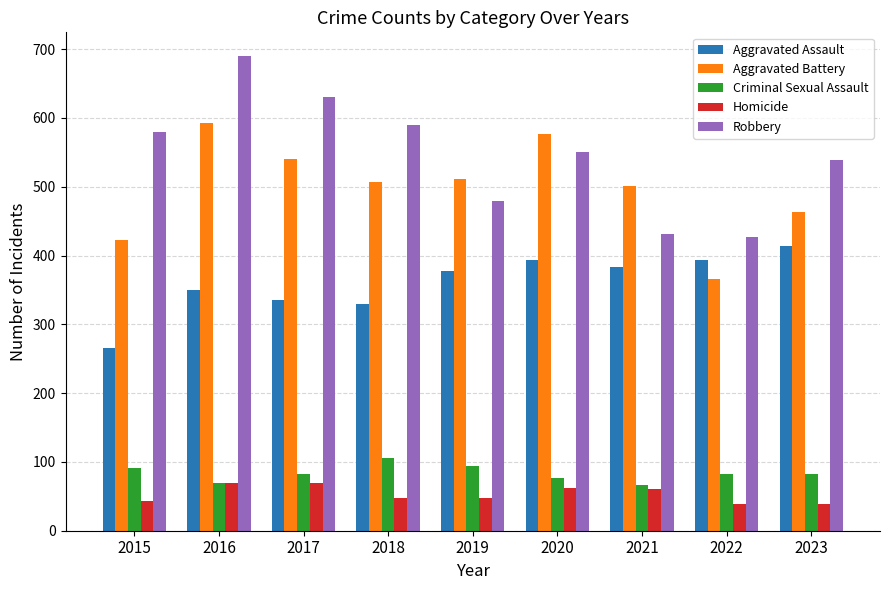

The Criminal Sexual Assault series shows 70 at 2016. True or false?

True